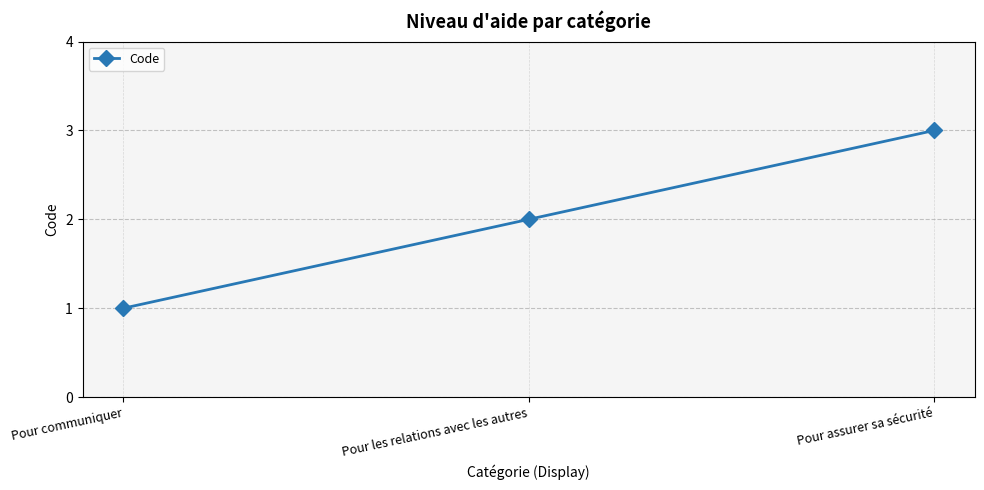

The chart shows a value of 3 at Pour les relations avec les autres. True or false?

False